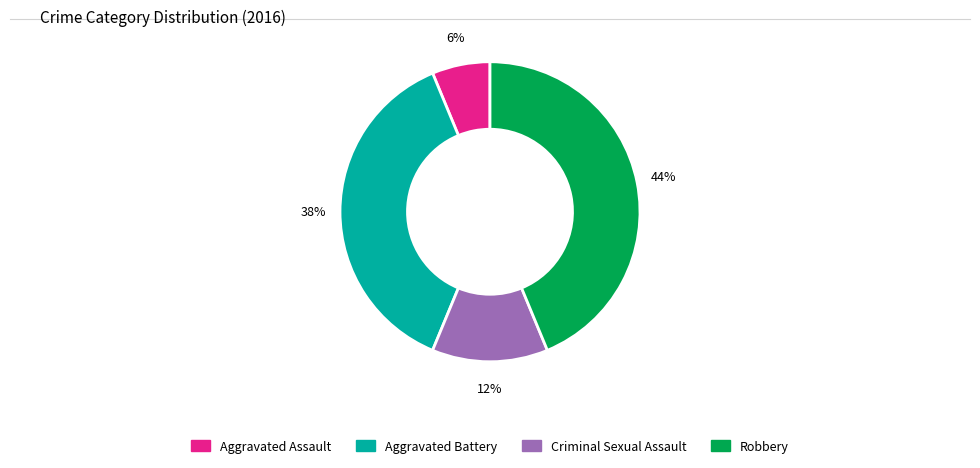

Rank the categories by value from highest to lowest.

Robbery, Aggravated Battery, Criminal Sexual Assault, Aggravated Assault